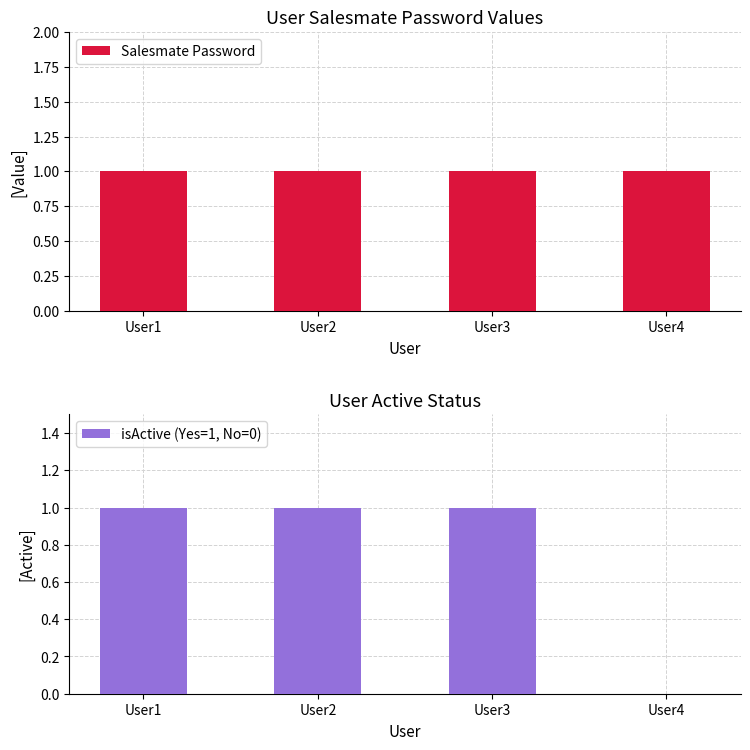

What is the maximum value for Salesmate Password?

1